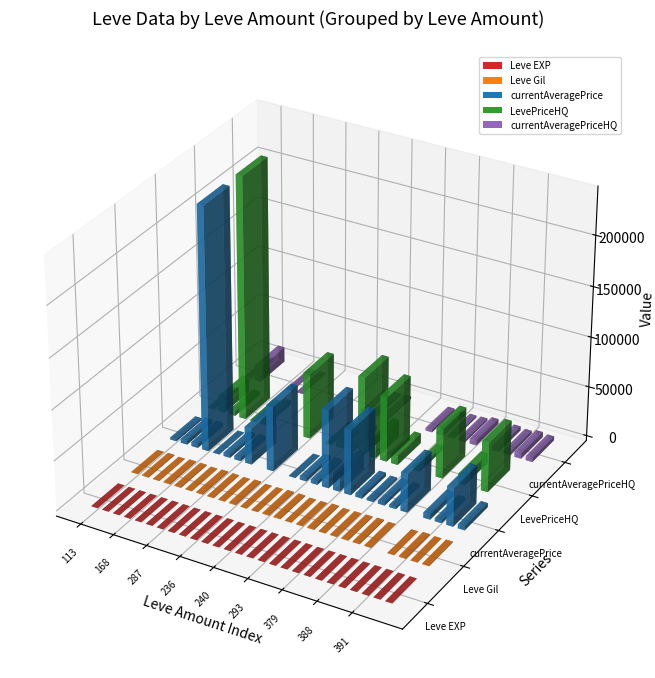

What is the label of the 2nd bar from the left?

112